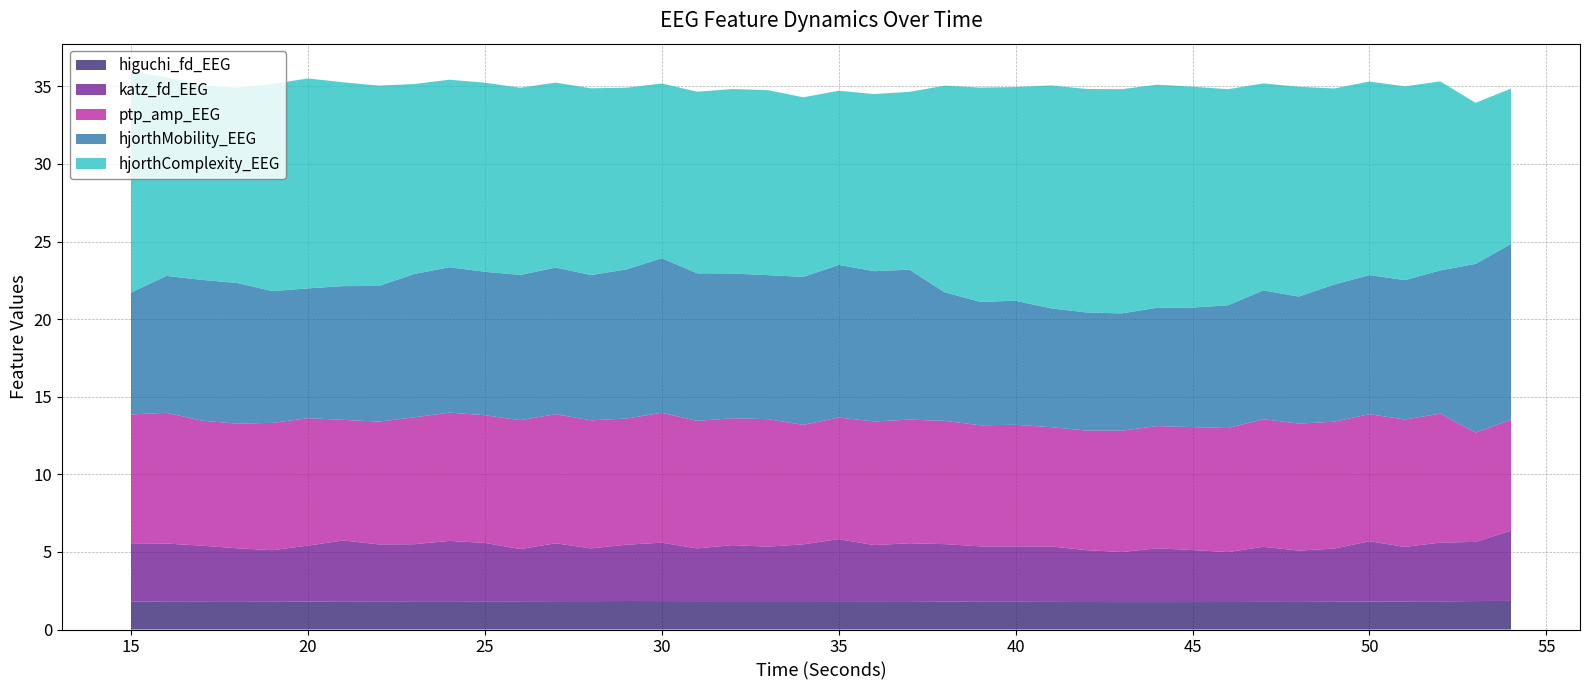

Reading right to left, transcribe all the data shown in this chart.

higuchi_fd_EEG: 54=1.8	53=1.8	52=1.8	51=1.8	50=1.8	49=1.8	48=1.8	47=1.8	46=1.8	45=1.8	44=1.8	43=1.8	42=1.8	41=1.8	40=1.8	39=1.8	38=1.8	37=1.8	36=1.8	35=1.8	34=1.8	33=1.8	32=1.8	31=1.8	30=1.8	29=1.8	28=1.8	27=1.8	26=1.8	25=1.8	24=1.8	23=1.8	22=1.8	21=1.8	20=1.8	19=1.8	18=1.8	17=1.8	16=1.8	15=1.8
katz_fd_EEG: 54=4.5	53=3.8	52=3.8	51=3.5	50=3.9	49=3.4	48=3.3	47=3.5	46=3.2	45=3.4	44=3.5	43=3.2	42=3.3	41=3.6	40=3.6	39=3.6	38=3.7	37=3.7	36=3.6	35=4.0	34=3.7	33=3.5	32=3.6	31=3.4	30=3.8	29=3.6	28=3.4	27=3.7	26=3.4	25=3.8	24=3.9	23=3.7	22=3.7	21=3.9	20=3.6	19=3.3	18=3.4	17=3.6	16=3.7	15=3.8
ptp_amp_EEG: 54=7.2	53=7.0	52=8.3	51=8.2	50=8.2	49=8.2	48=8.2	47=8.2	46=8.0	45=7.9	44=7.9	43=7.8	42=7.7	41=7.7	40=7.8	39=7.8	38=7.9	37=8.0	36=8.0	35=7.8	34=7.7	33=8.2	32=8.2	31=8.2	30=8.4	29=8.1	28=8.3	27=8.3	26=8.3	25=8.2	24=8.3	23=8.2	22=7.9	21=7.8	20=8.2	19=8.2	18=8.0	17=8.1	16=8.4	15=8.3
hjorthMobility_EEG: 54=11.3	53=10.9	52=9.2	51=9.0	50=9.0	49=8.8	48=8.2	47=8.3	46=7.9	45=7.7	44=7.6	43=7.6	42=7.6	41=7.7	40=8.0	39=8.0	38=8.3	37=9.7	36=9.7	35=9.8	34=9.5	33=9.3	32=9.3	31=9.5	30=10.0	29=9.6	28=9.4	27=9.4	26=9.4	25=9.2	24=9.4	23=9.2	22=8.7	21=8.6	20=8.4	19=8.5	18=9.1	17=9.1	16=8.8	15=7.9
hjorthComplexity_EEG: 54=10.0	53=10.4	52=12.2	51=12.5	50=12.5	49=12.6	48=13.5	47=13.3	46=13.9	45=14.2	44=14.4	43=14.4	42=14.4	41=14.4	40=13.8	39=13.8	38=13.3	37=11.5	36=11.4	35=11.2	34=11.6	33=11.9	32=11.9	31=11.7	30=11.3	29=11.7	28=12.0	27=11.9	26=12.1	25=12.2	24=12.1	23=12.2	22=12.9	21=13.1	20=13.5	19=13.3	18=12.6	17=12.5	16=12.8	15=14.2